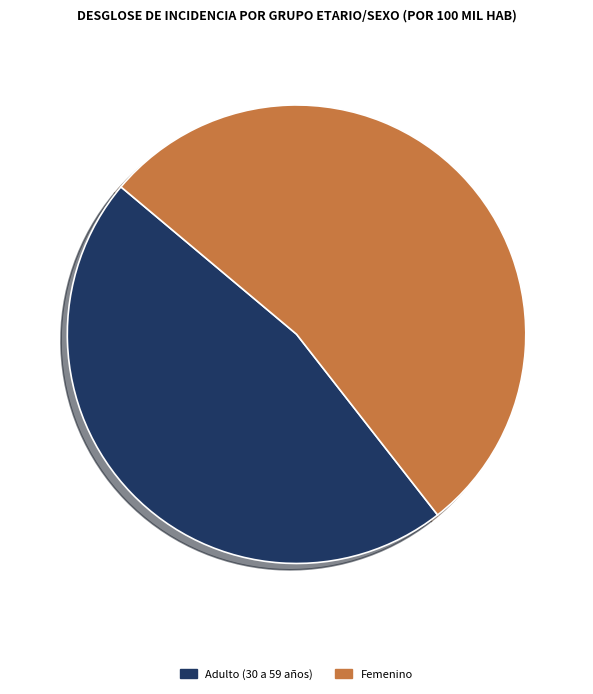

The Adulto (30 a 59 años) slice represents 47% of the pie. True or false?

True